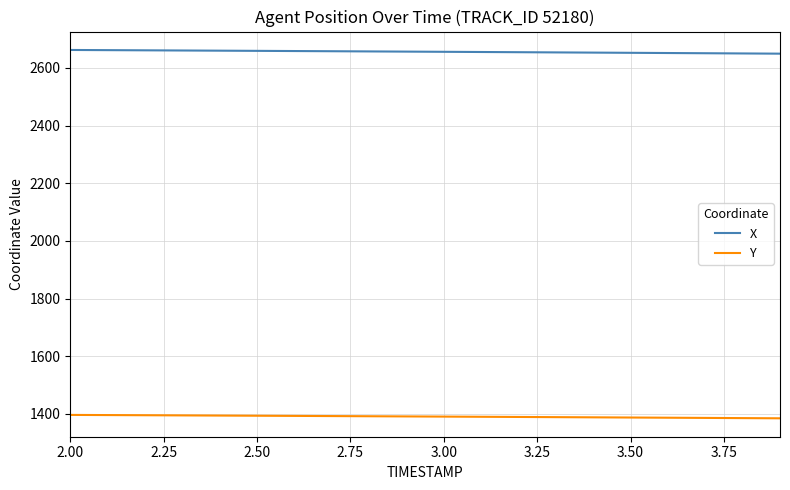

Which series has the largest total across all categories?

X